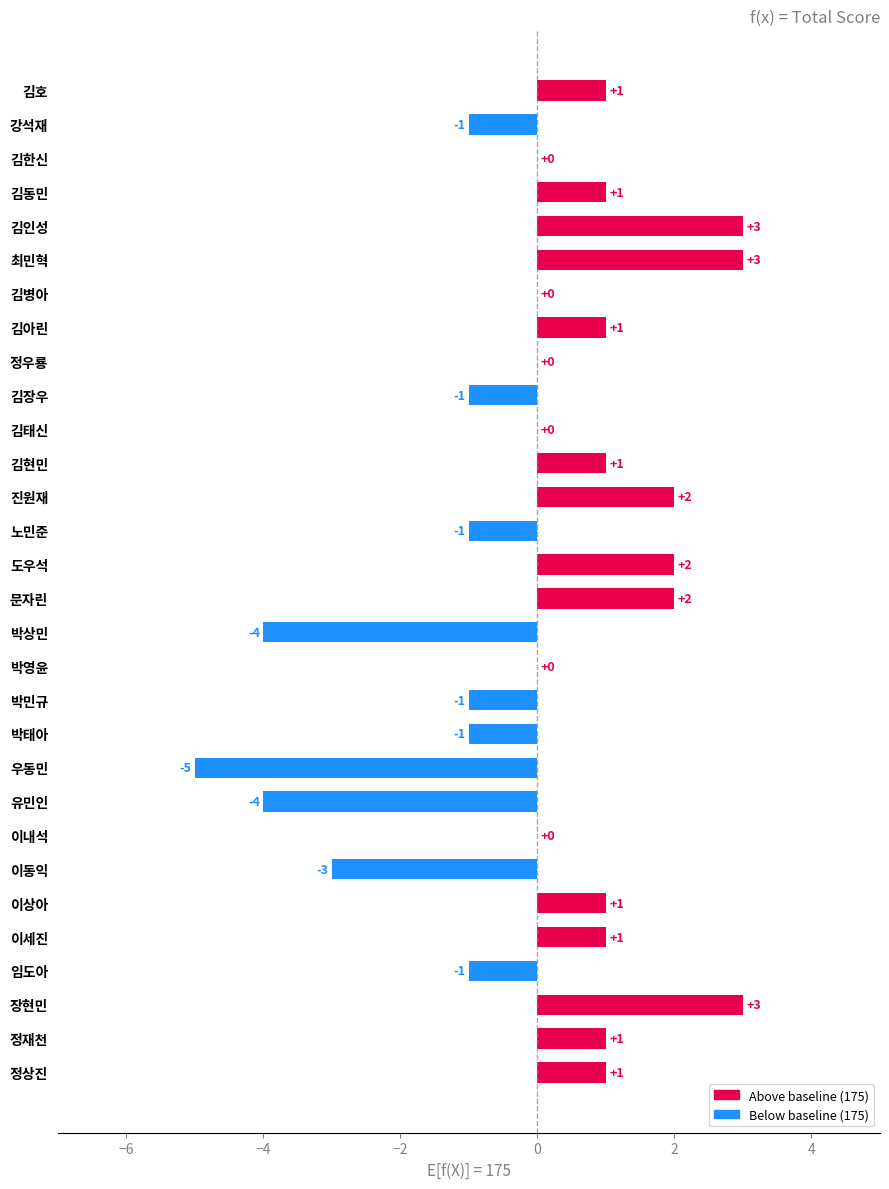

Does the chart contain stacked bars?

No